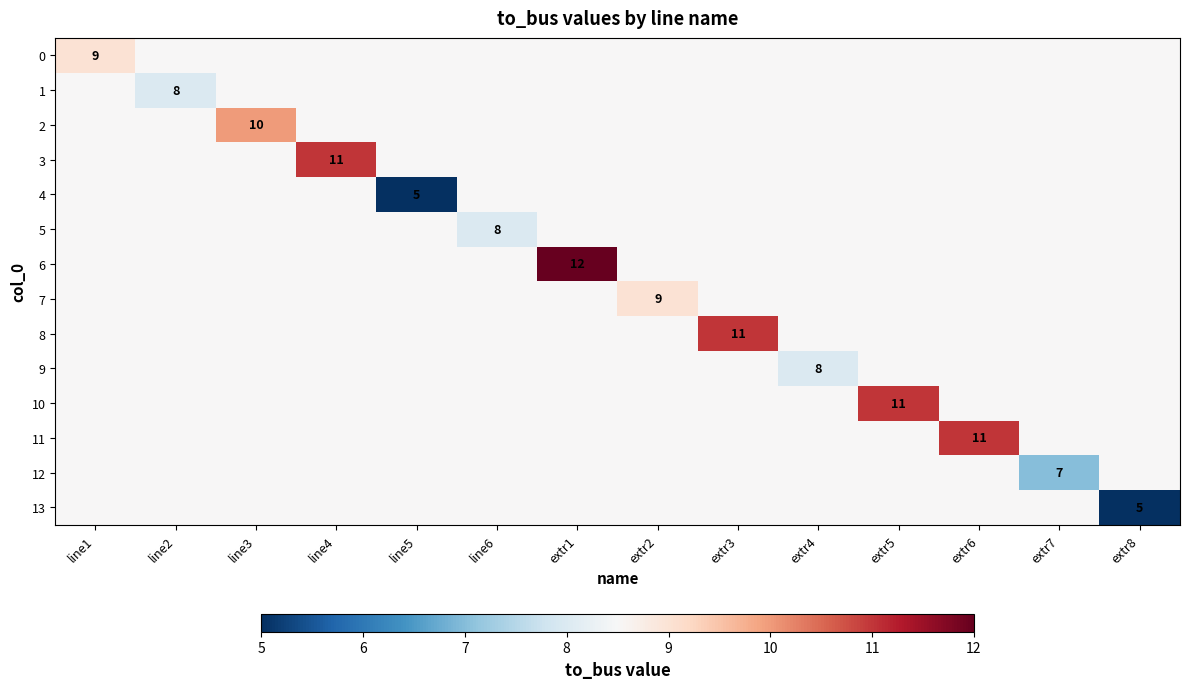

Which category has the highest value across all series?

extr1